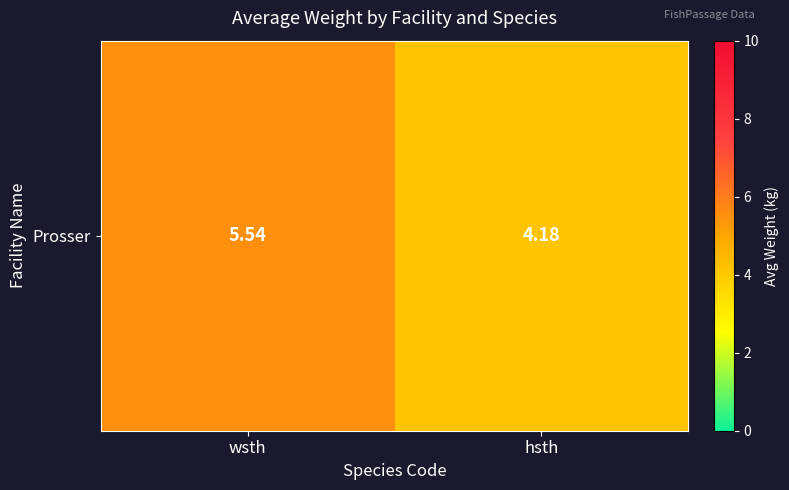

At which category does the chart reach its peak across all series?

wsth